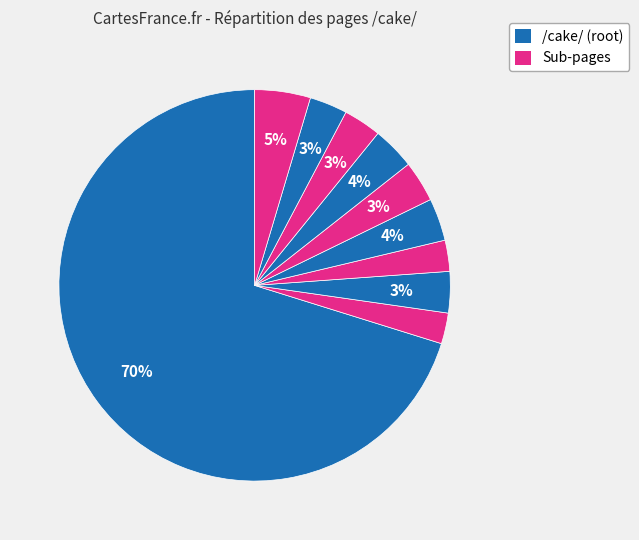

How many segments does this pie chart have?

10